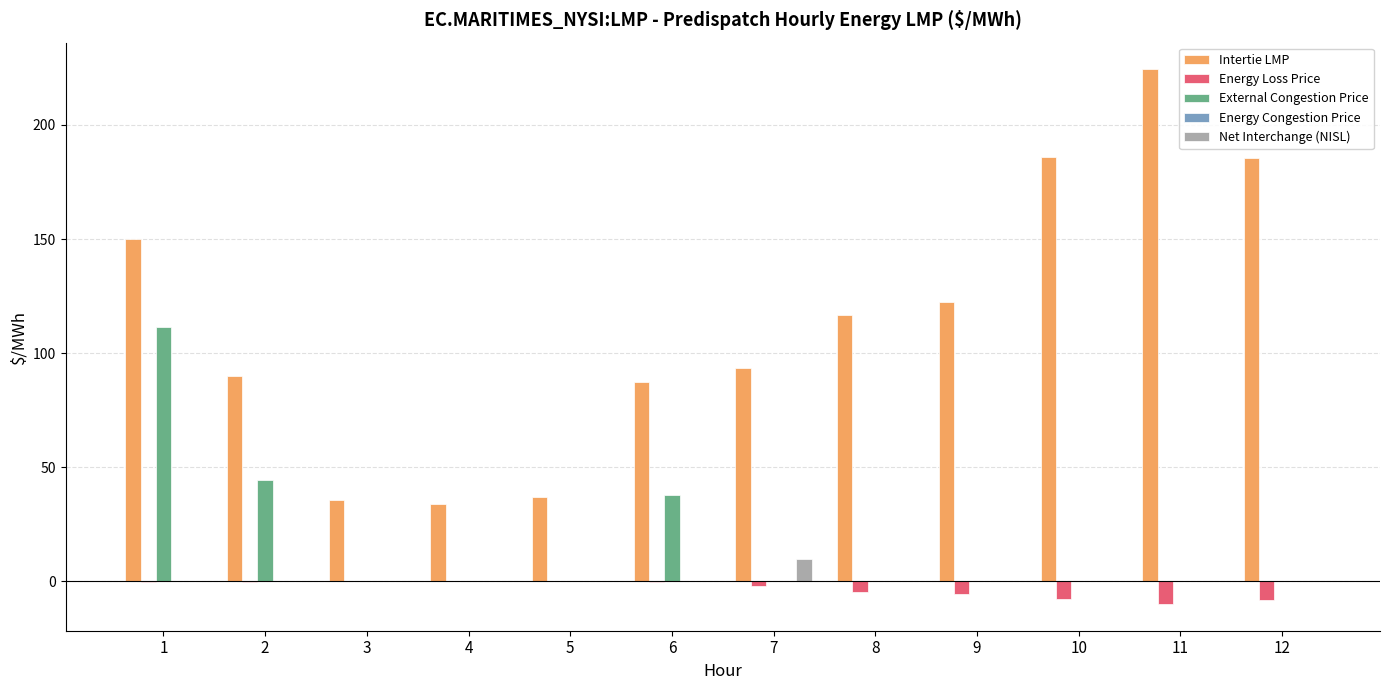

Which series has the largest total across all categories?

Intertie LMP